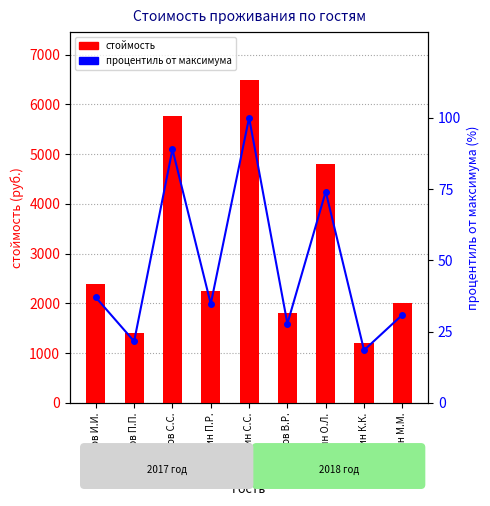

Which series has the largest range (max minus min)?

стоймость